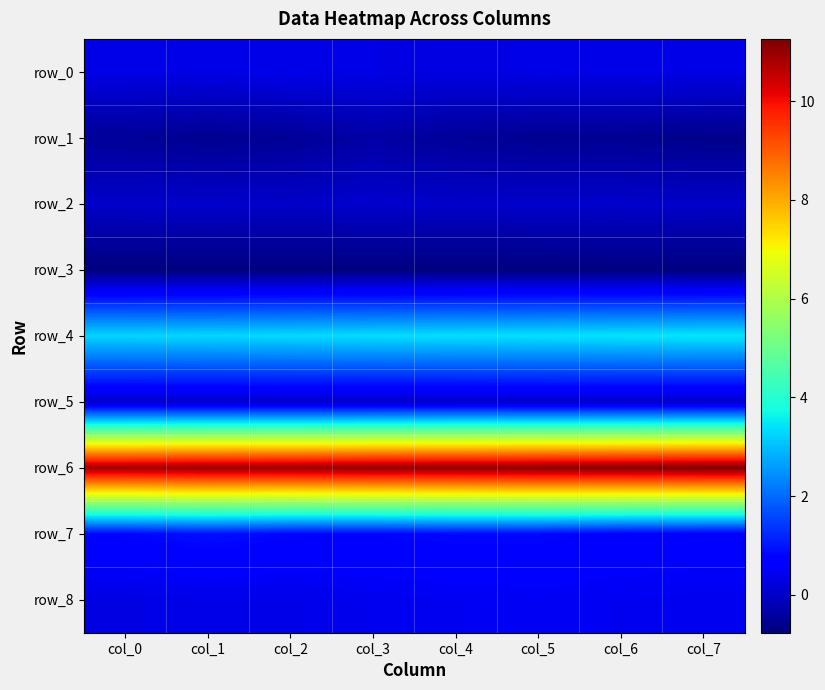

What is the difference between the highest and lowest values at col_5?

11.9